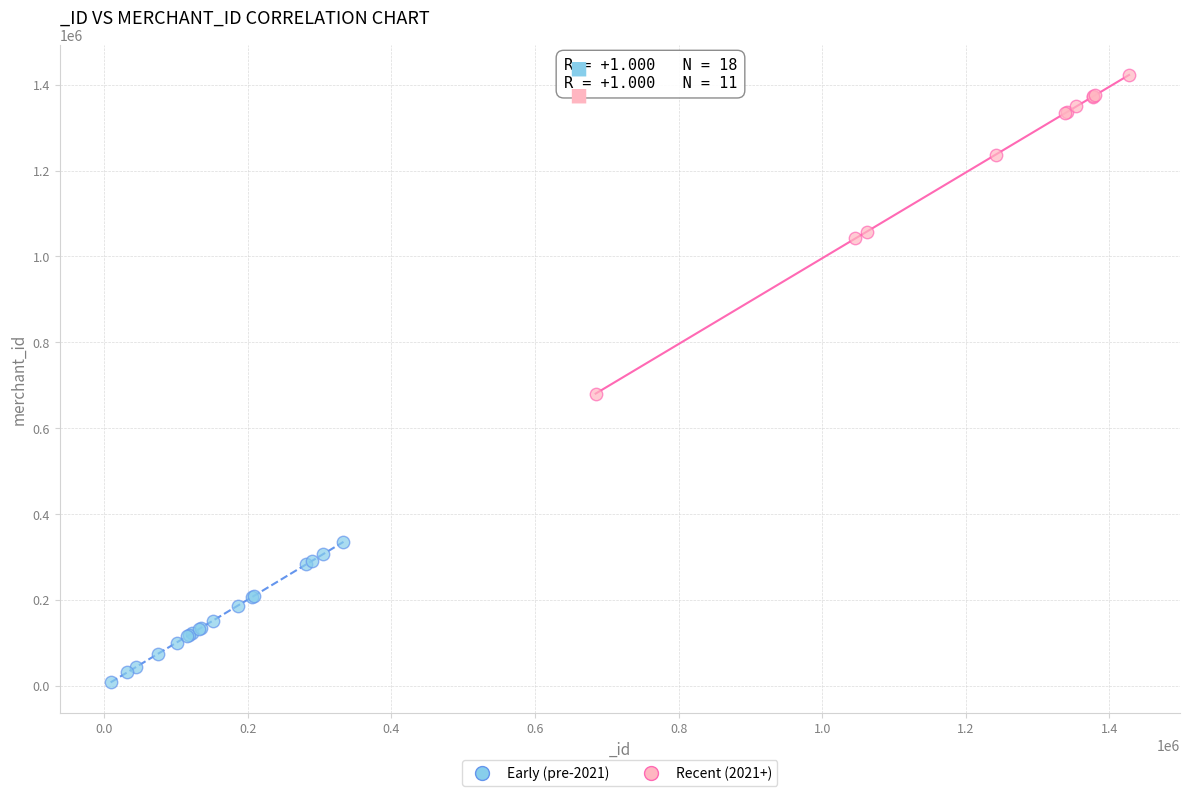

Which series reaches the maximum Y coordinate?

Recent (2021+)